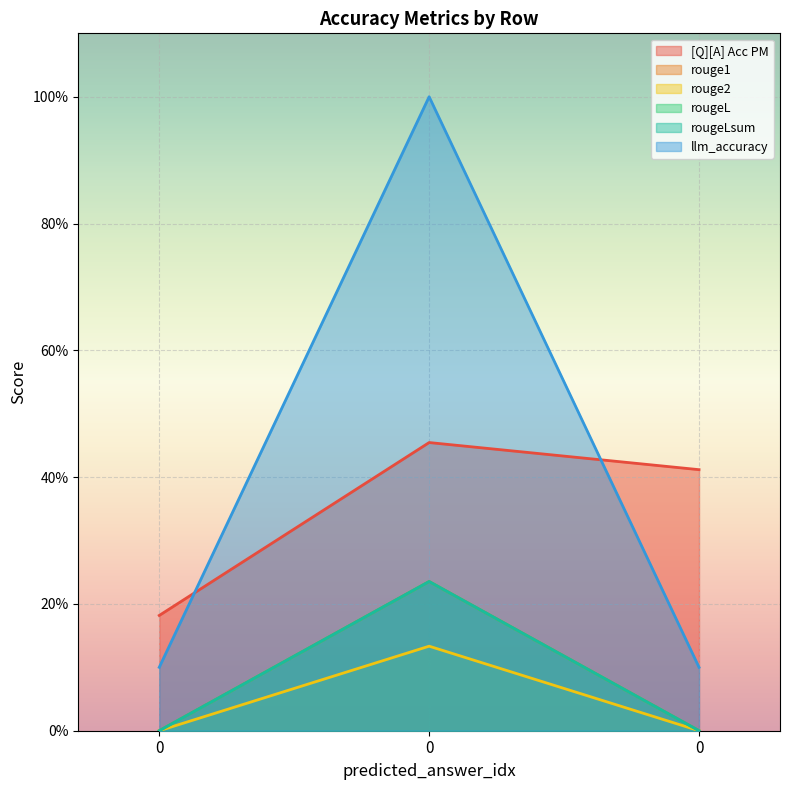

The [Q][A] Acc PM series shows 0.4 at 0. True or false?

True